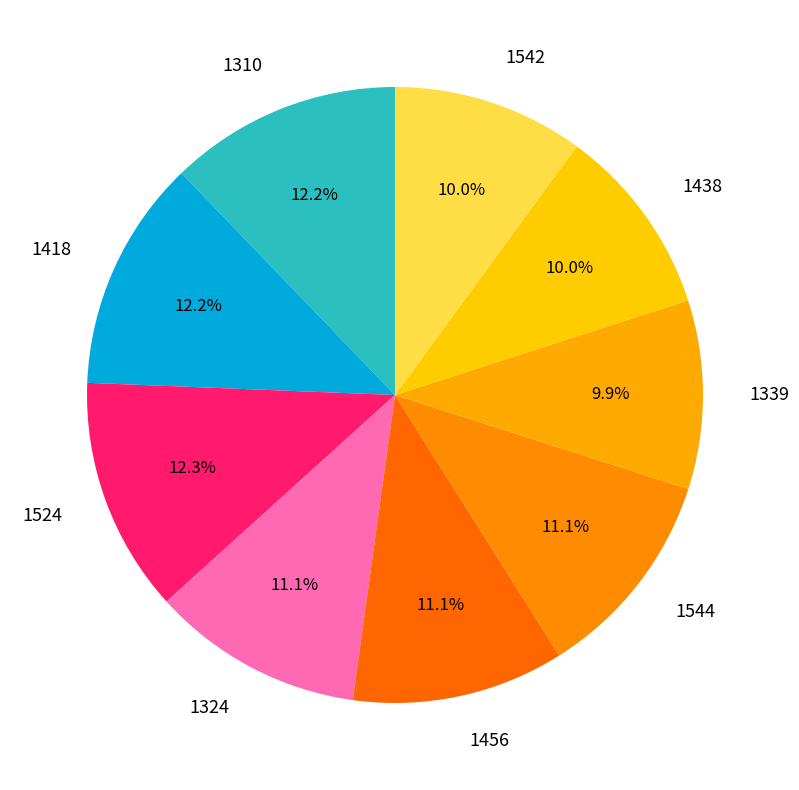

What is the ratio of the value at 1456 to the value at 1339?

1.1